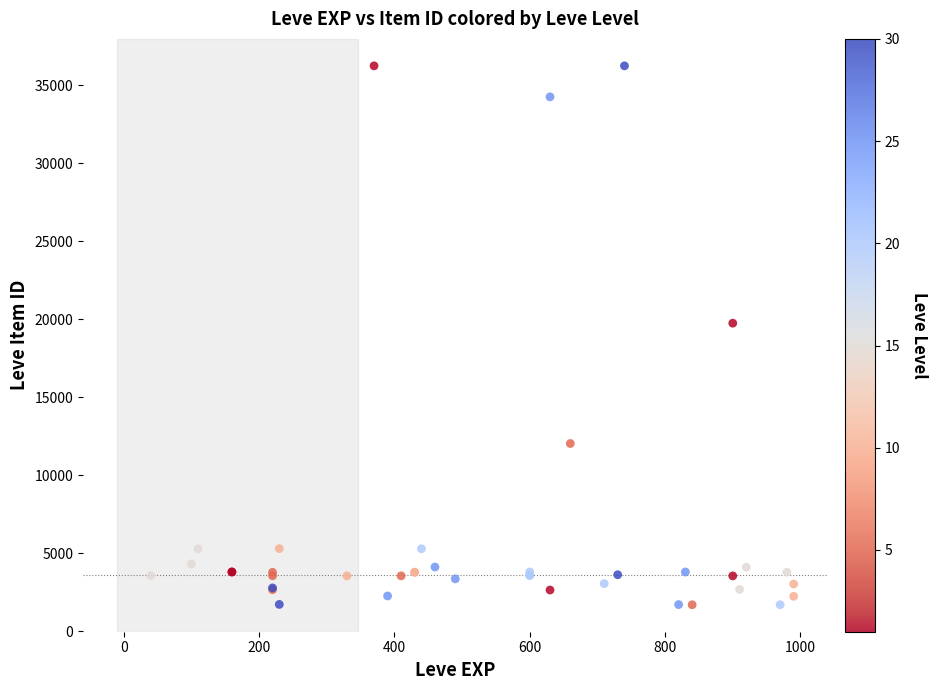

What Y value in the scatter plot is closest to 18967?

19744